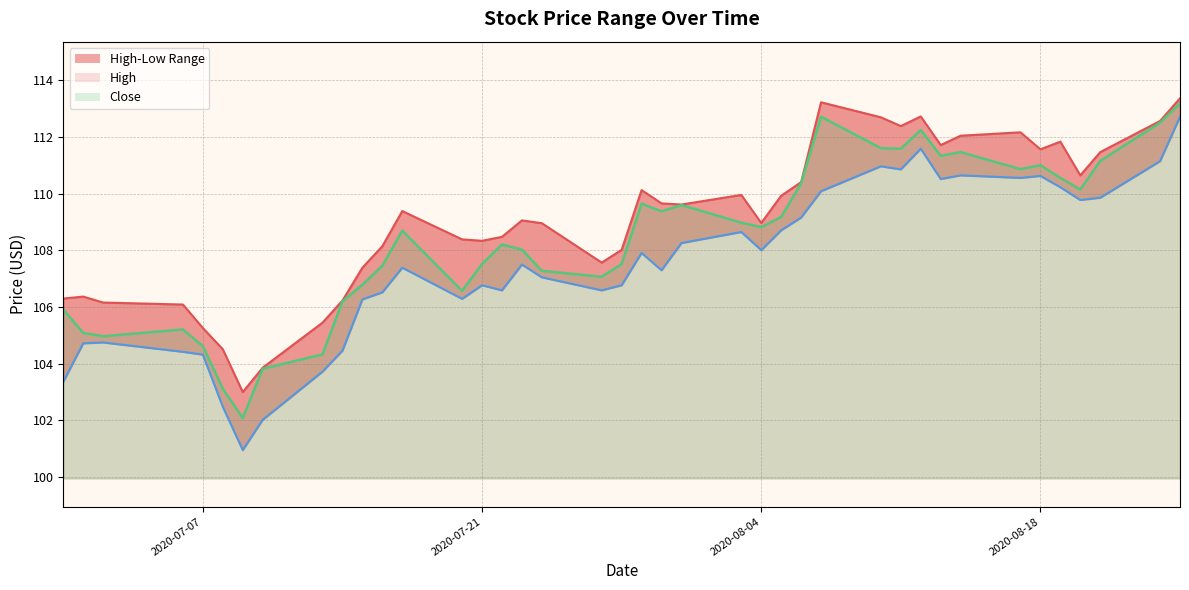

Between 2020-07-13 and 2020-07-15, which is larger?

2020-07-15